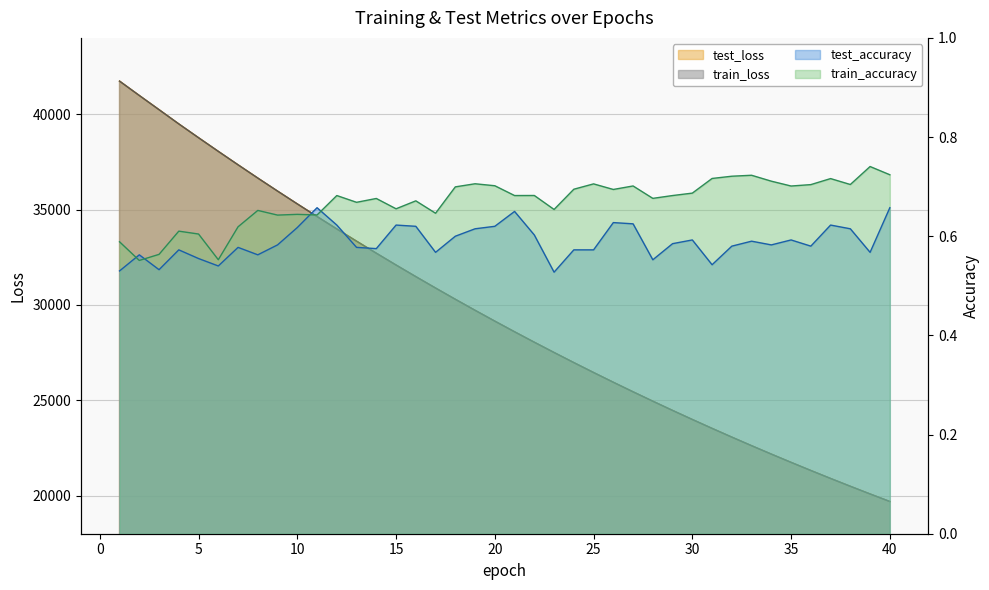

Between 5 and 13, which series saw the biggest shift?

test_loss